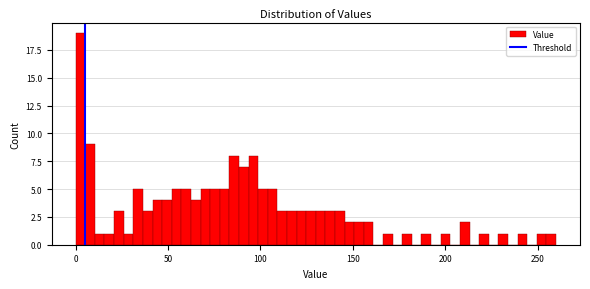

Around what value on the x-axis is the tallest bar? Give the approximate position of its centre, as read against the axis.

5